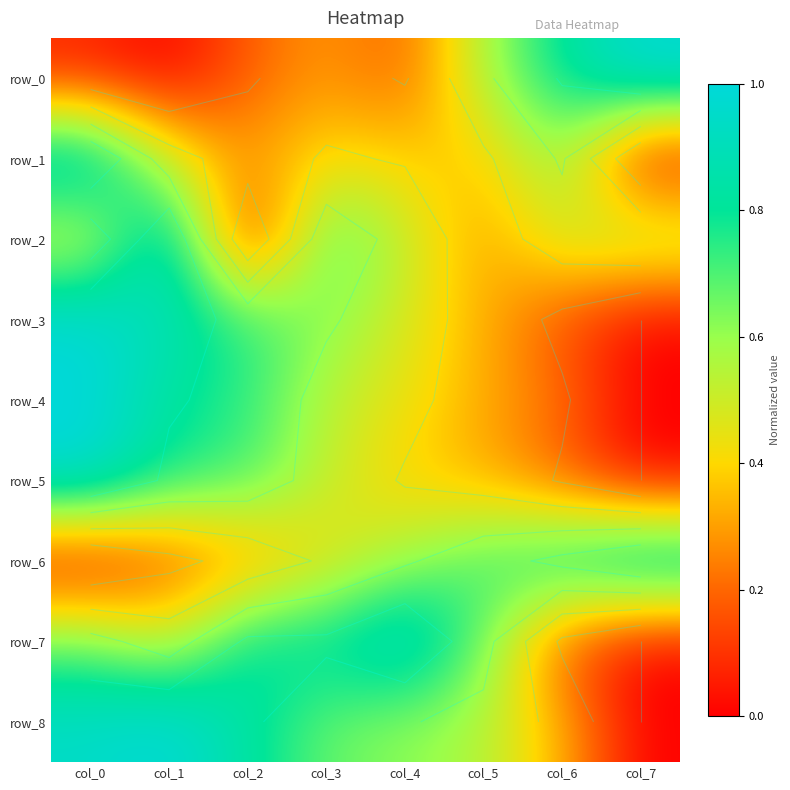

The row_4 series shows 0.4 at col_4. True or false?

True